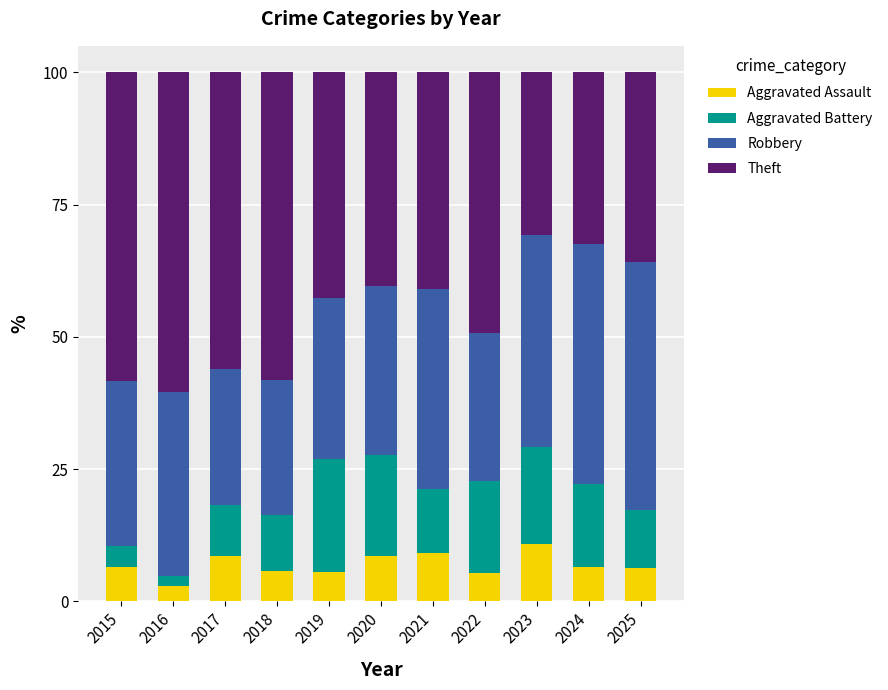

What is the highest value of the Aggravated Assault series?

10.8